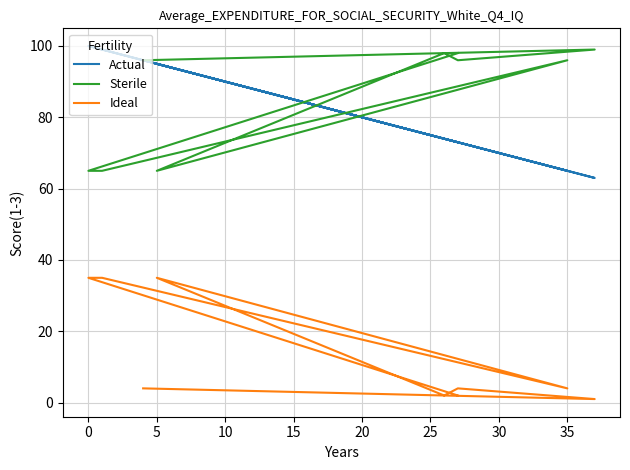

The value of Ideal at −5 is 6. True or false?

False